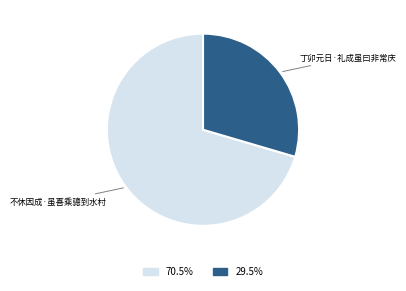

How many slices are in this pie chart?

2